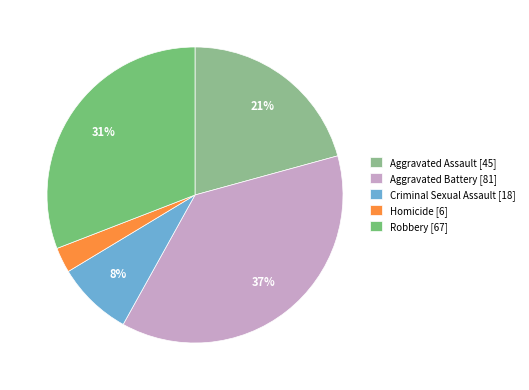

To the nearest percent, what percentage of the pie is Homicide?

3%